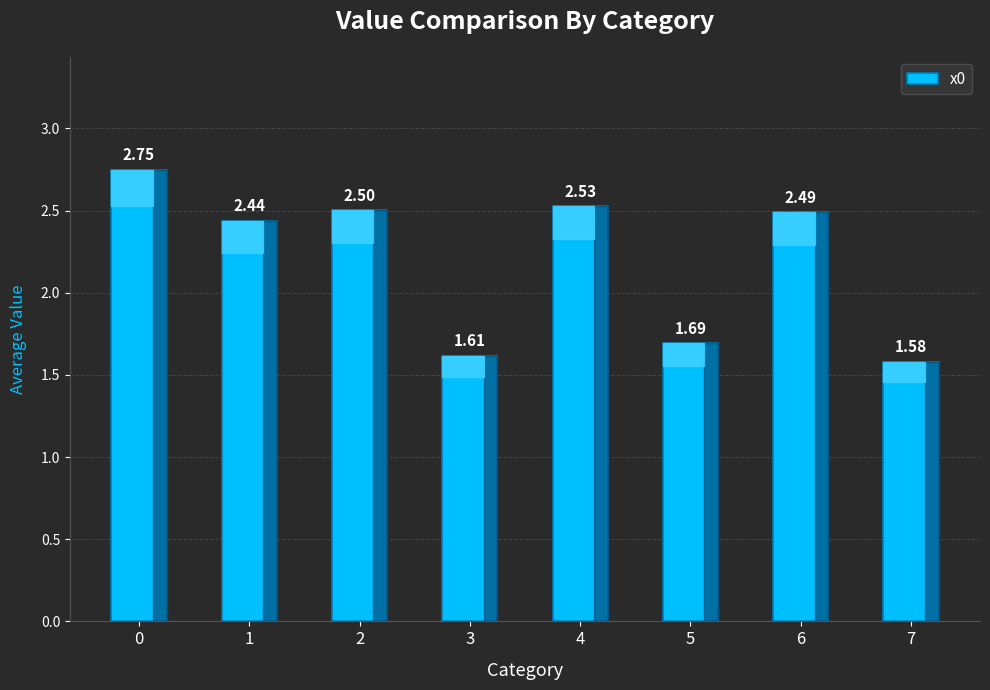

Rank the categories by value from lowest to highest.

7, 3, 5, 1, 6, 2, 4, 0